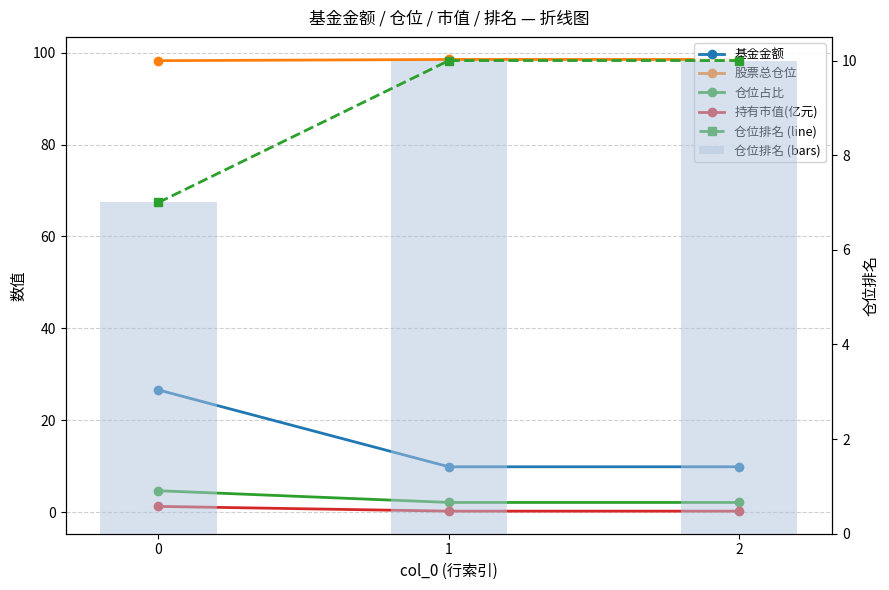

The 仓位占比 series shows 4.7 at 0. True or false?

True